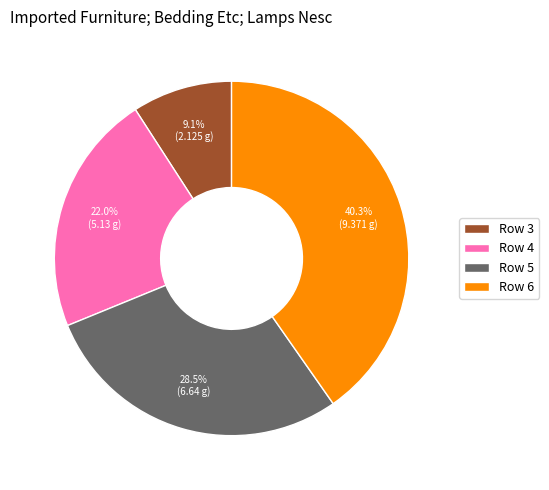

Rank the categories by value from highest to lowest.

Row 6, Row 5, Row 4, Row 3